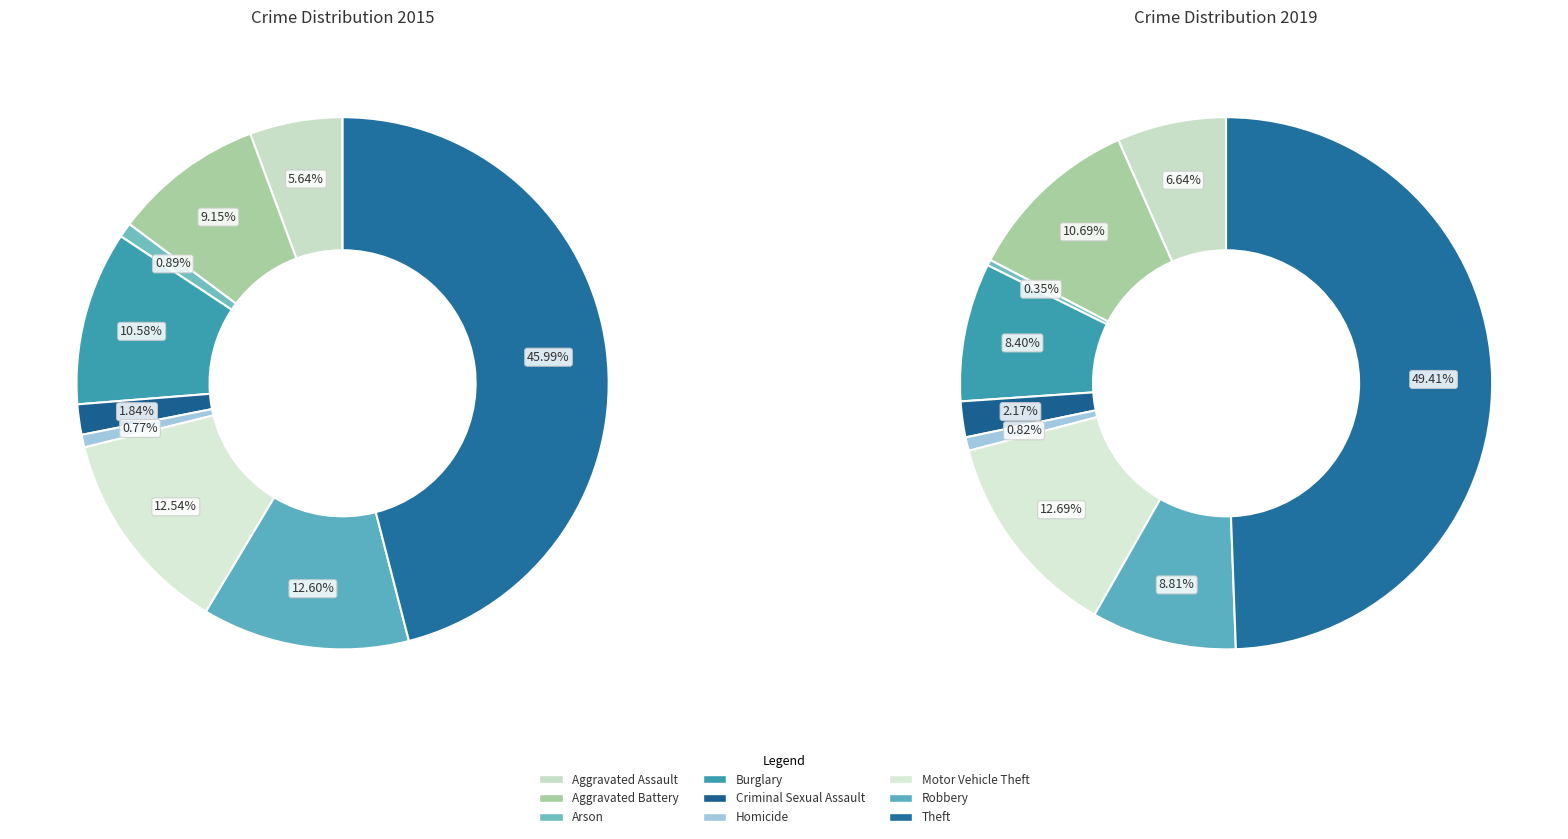

How many slices are in this pie chart?

9